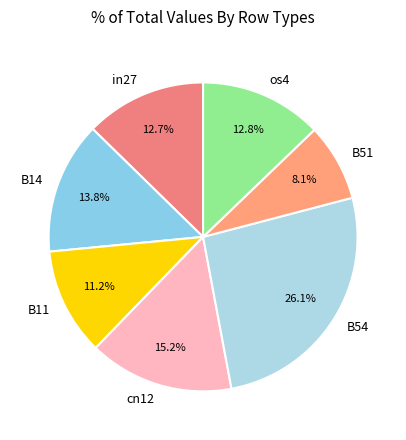

What is the largest slice in the pie chart?

B54